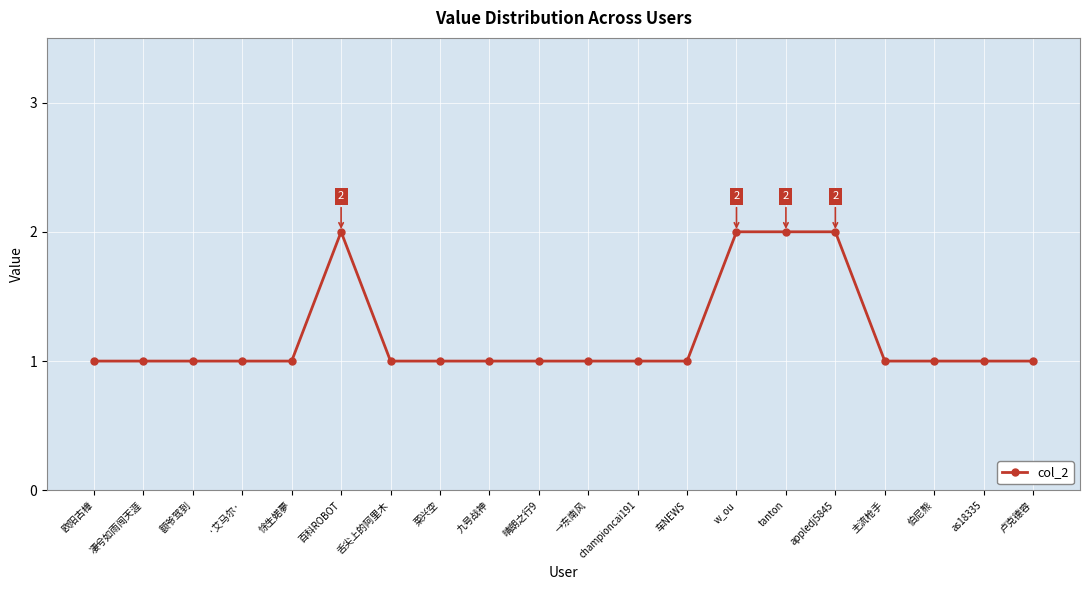

The chart shows a value of 1 at championcai191. True or false?

True